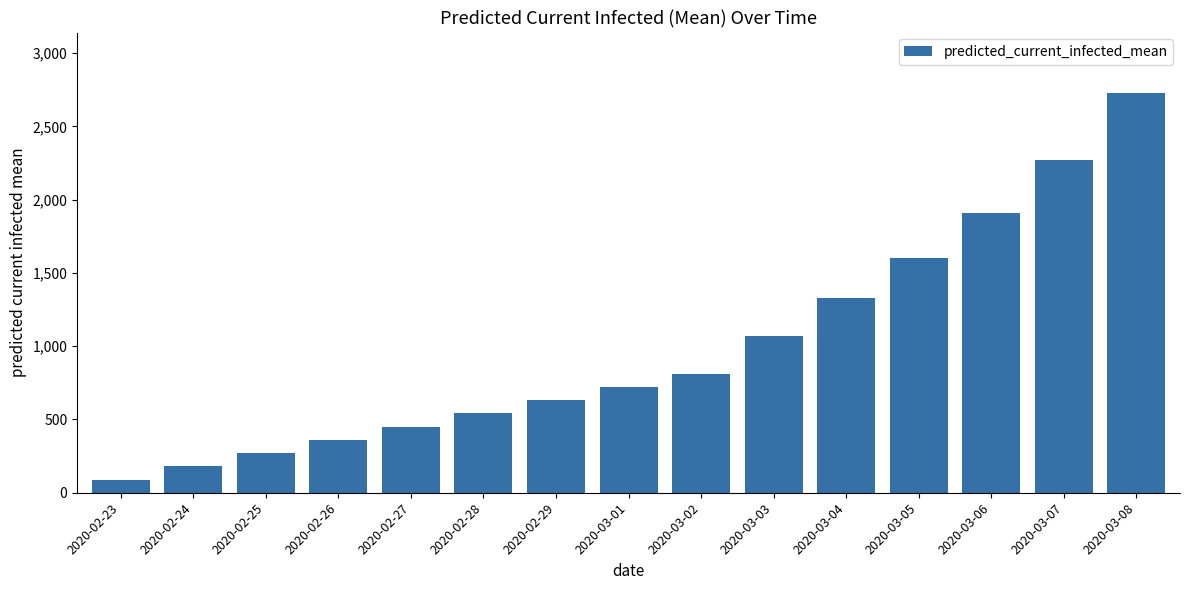

What position from the right is 2020-02-25?

13